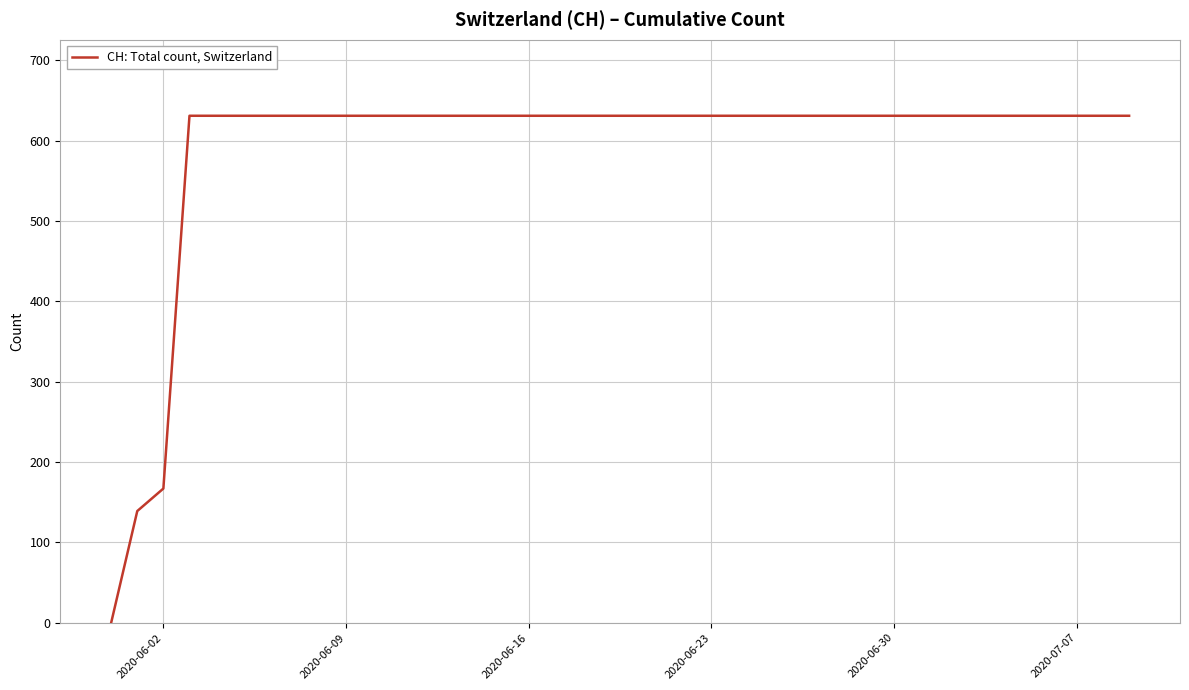

What is the maximum value shown in the chart?

631